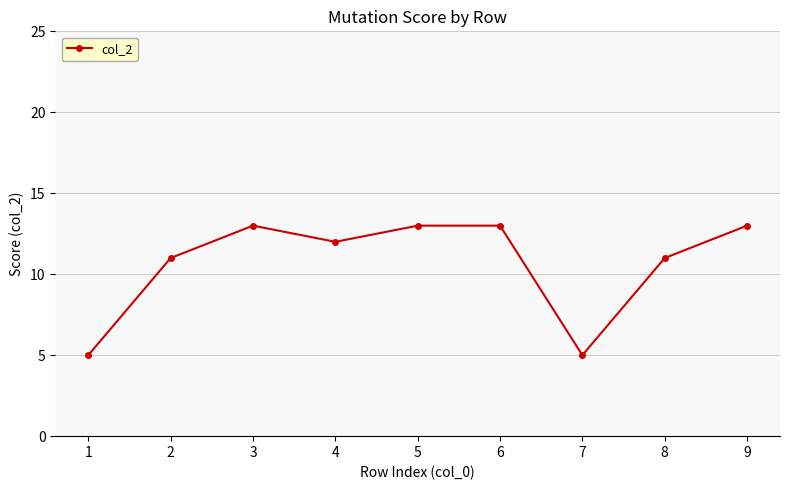

What is the difference between the values at 6 and 8?

2